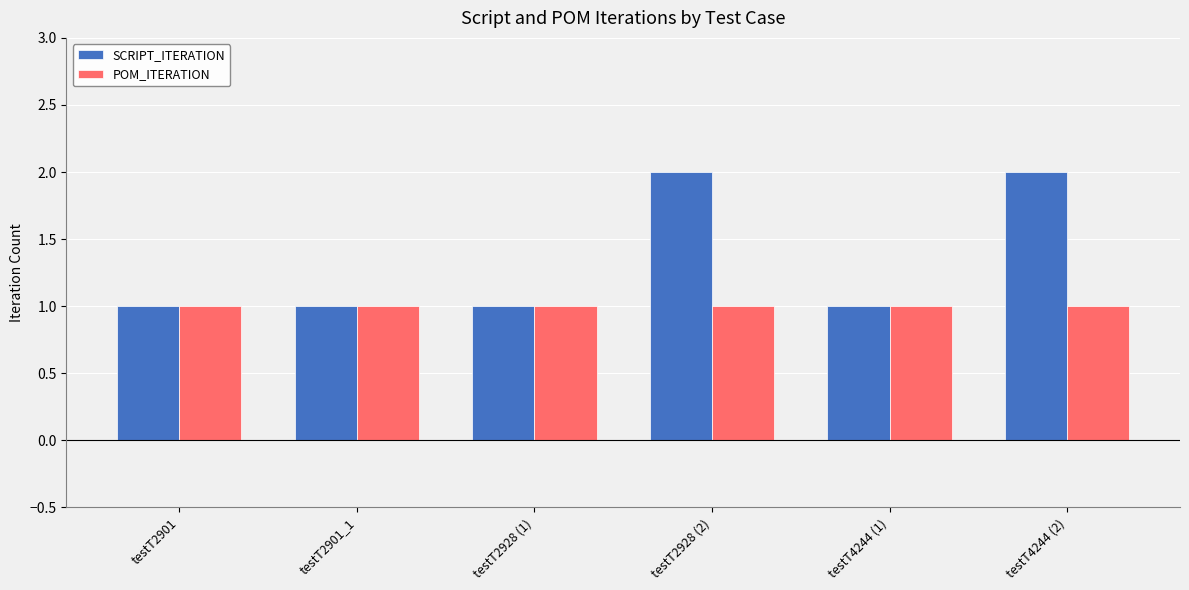

What is the label of the 3rd bar from the left?

testT2928 (1)